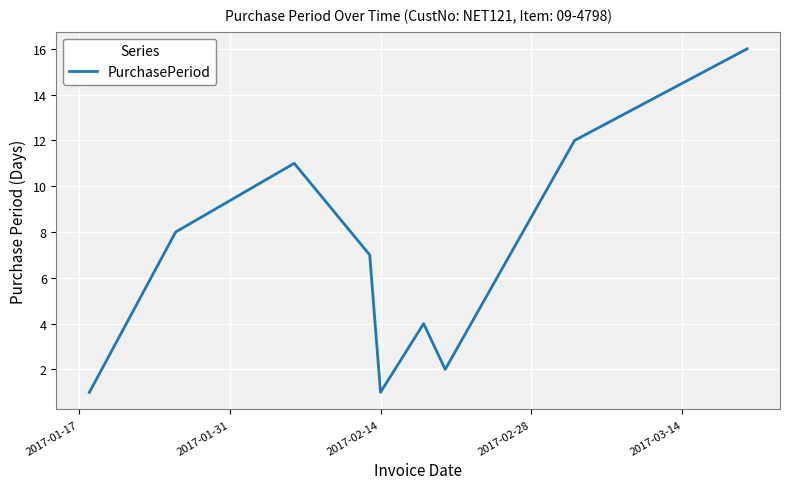

What is the difference between the maximum and minimum values?

15